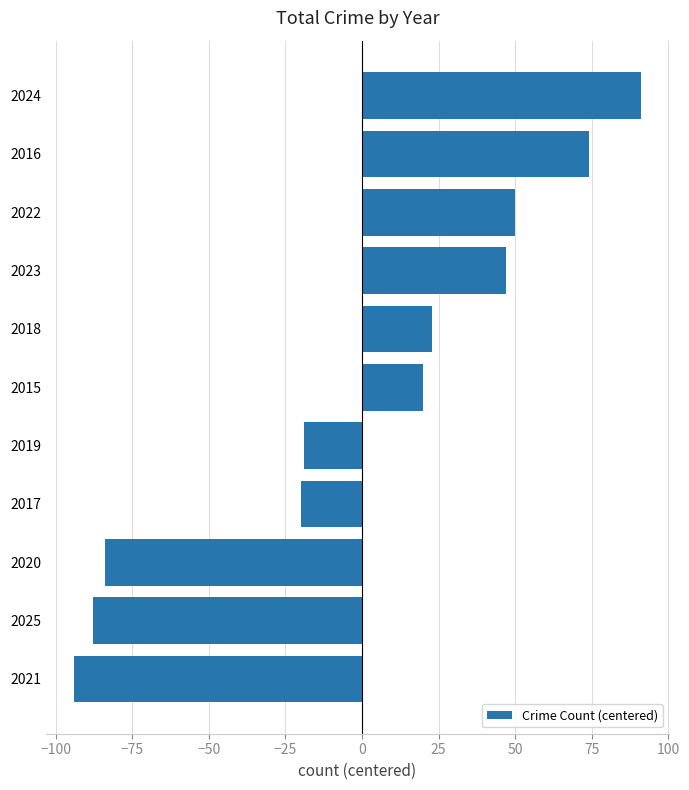

How many negative values are there?

5